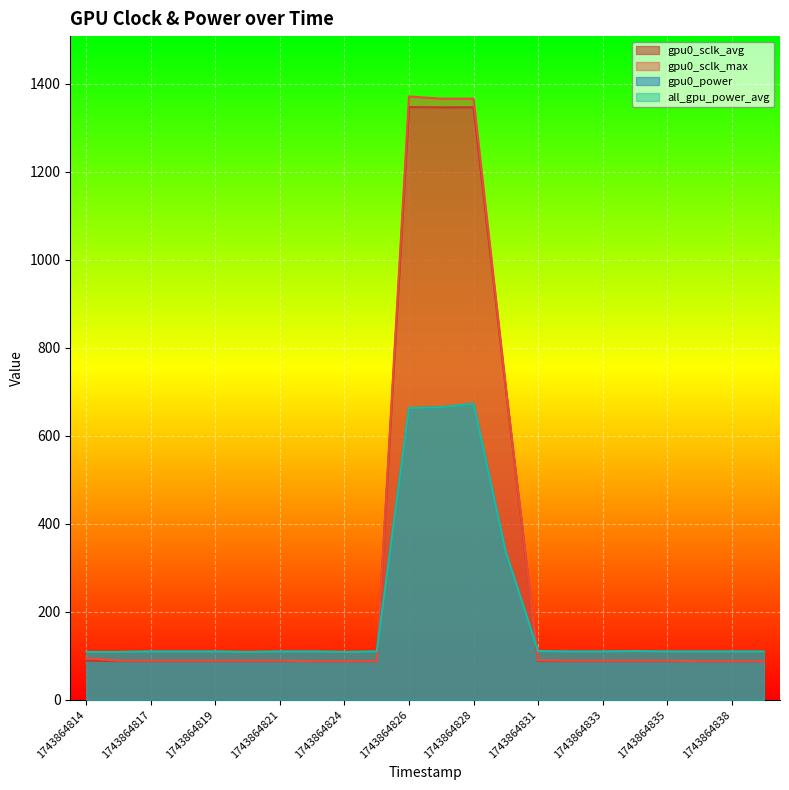

True or false: gpu0_sclk_max and gpu0_sclk_avg intersect in this chart.

False